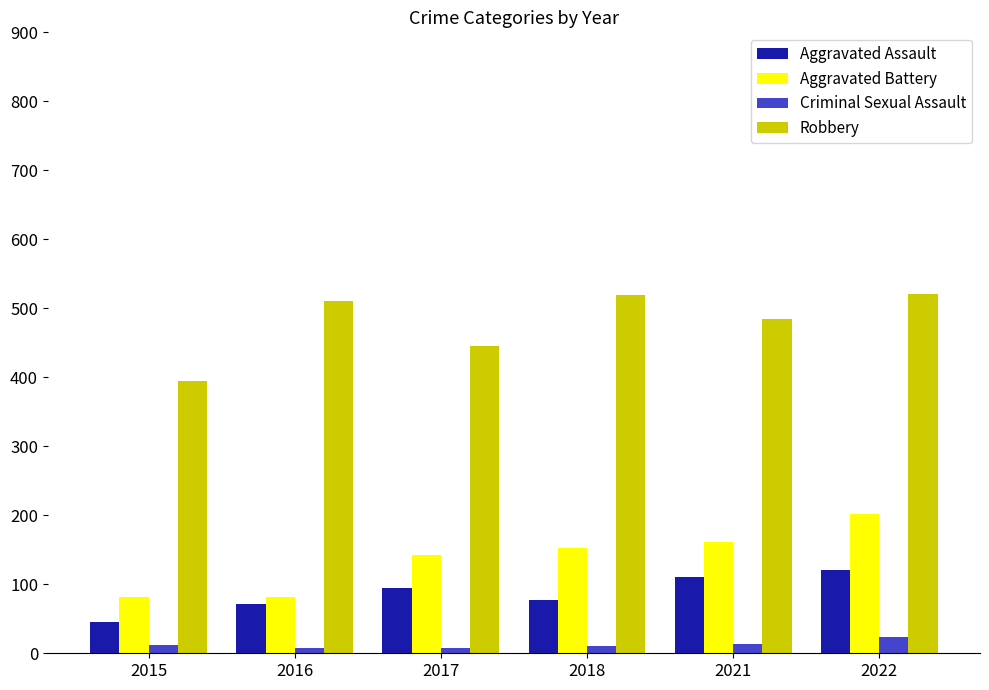

What is the value of the Aggravated Battery bar at the 2nd from the left?

82